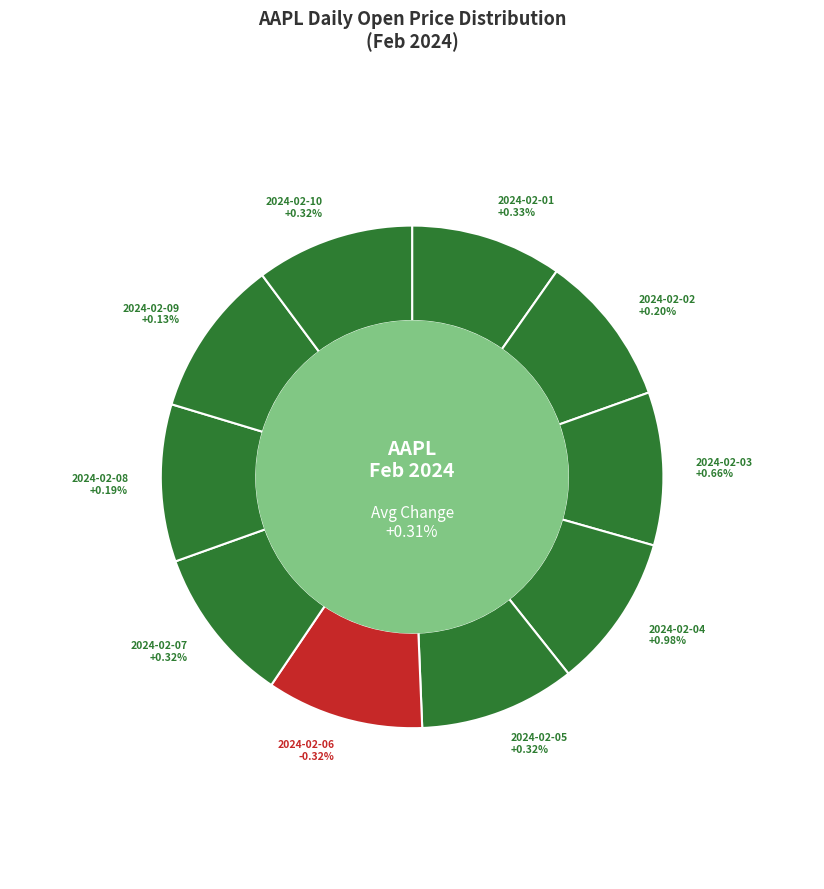

To the nearest percent, what is the average slice percentage?

10%